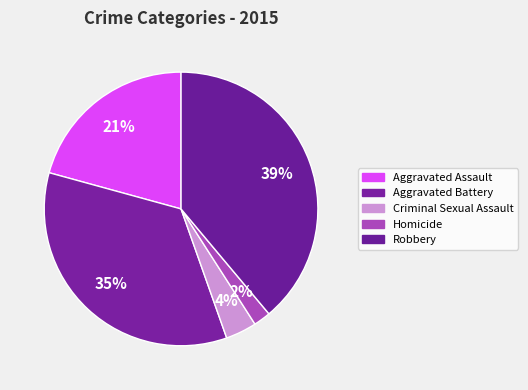

Between Homicide and Aggravated Battery, which is larger?

Aggravated Battery